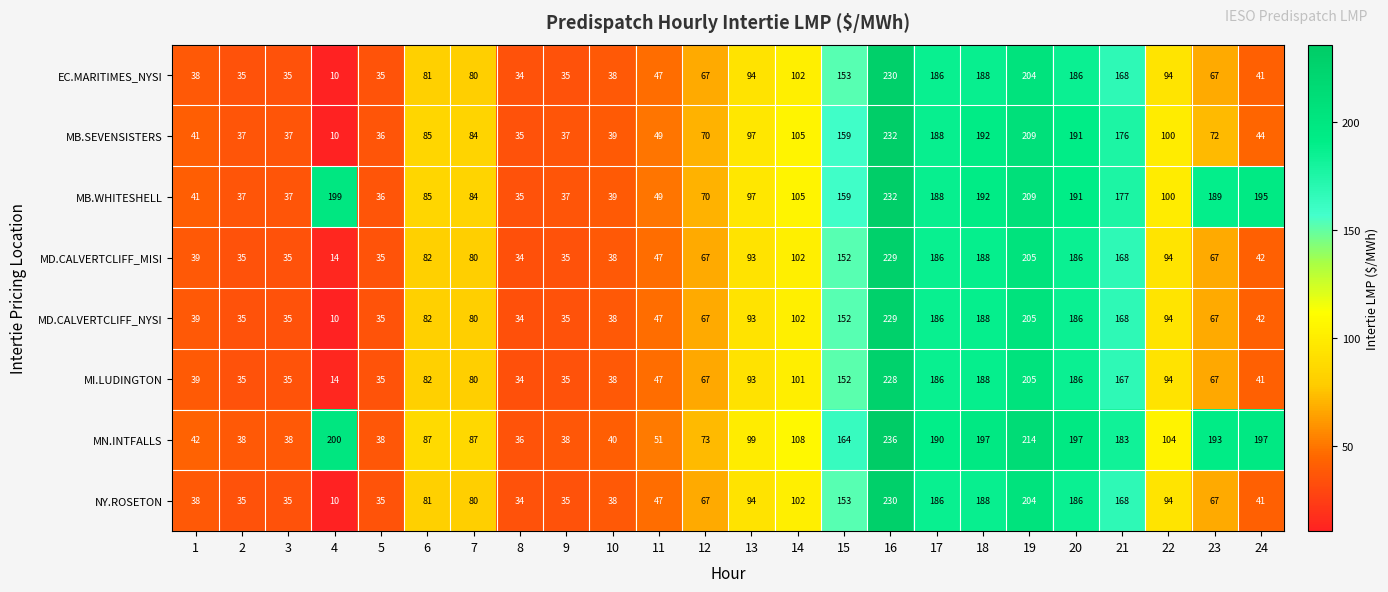

Which series changed the most between 20 and 22?

MN.INTFALLS